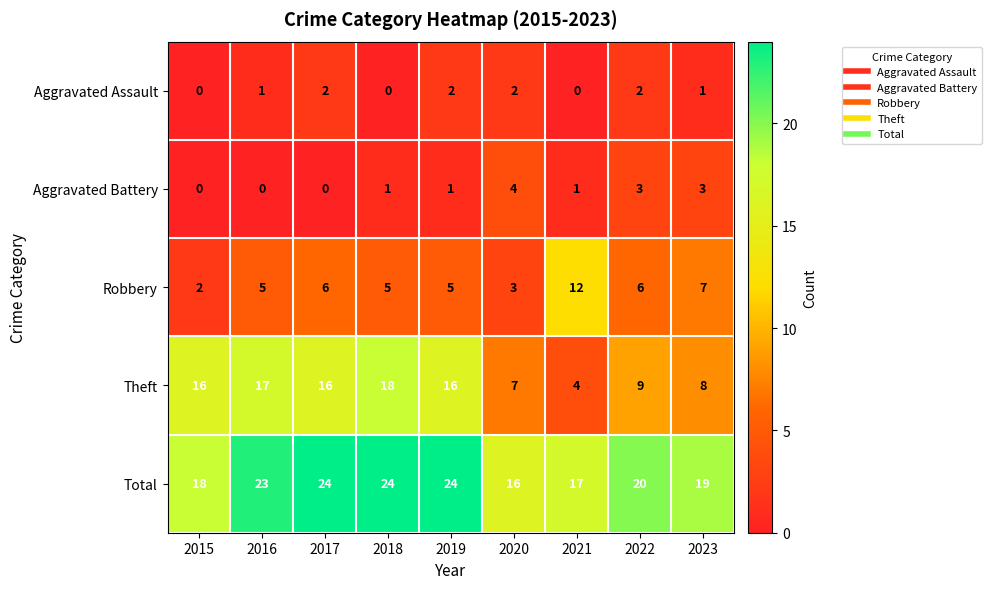

True or false: Robbery has a value of 2 at 2015.

True